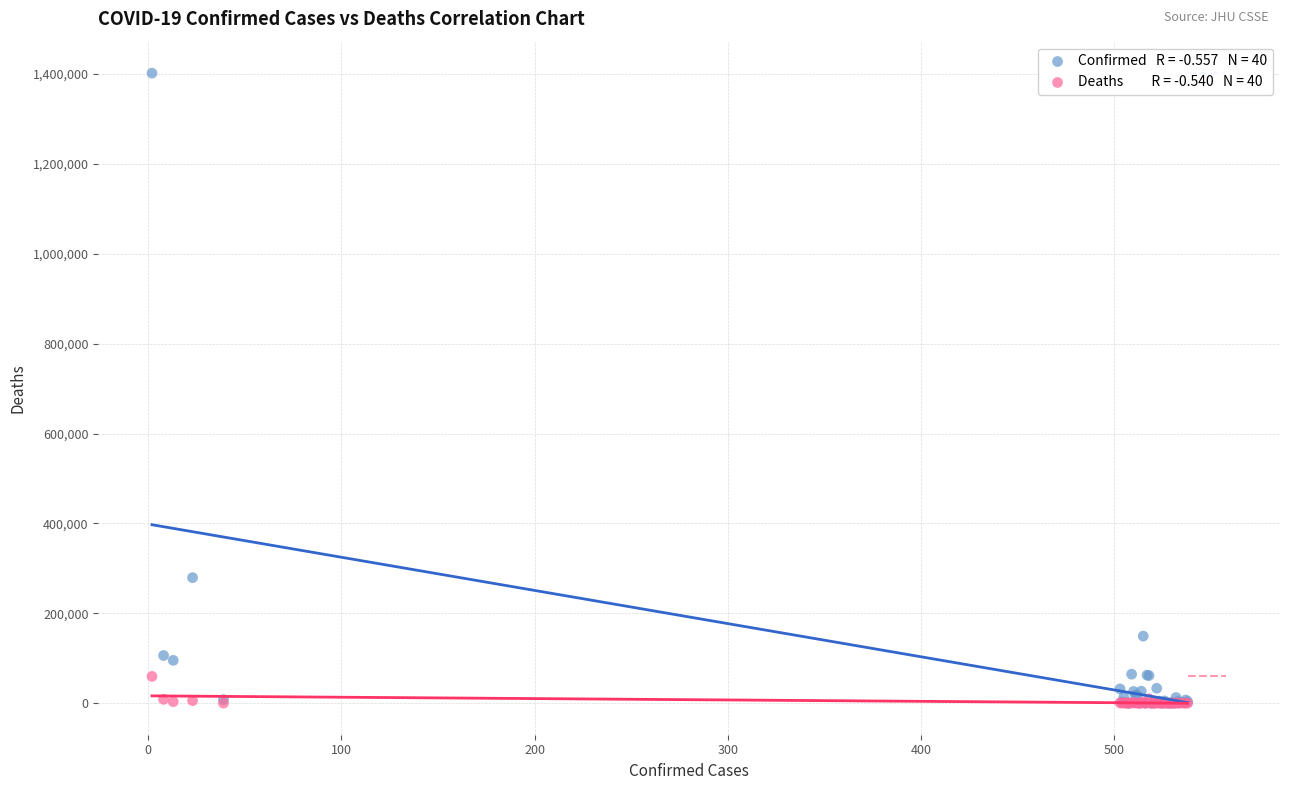

Across all series, what Y value is closest to 701020?

279393